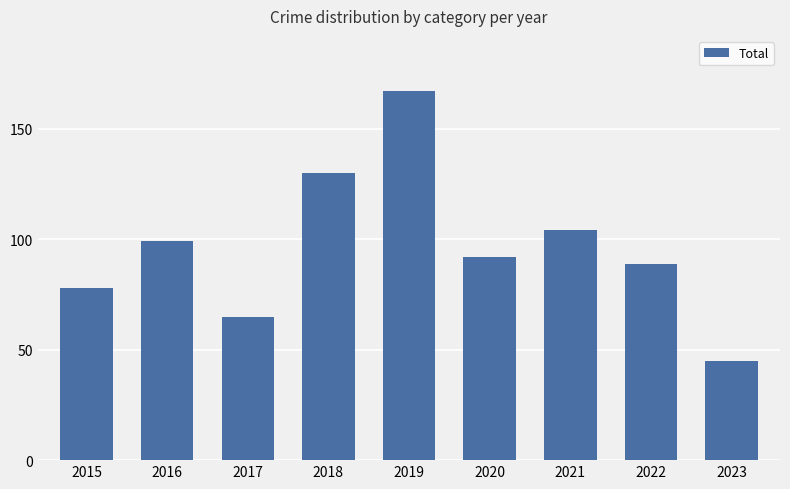

The value at 2023 is 15. True or false?

False